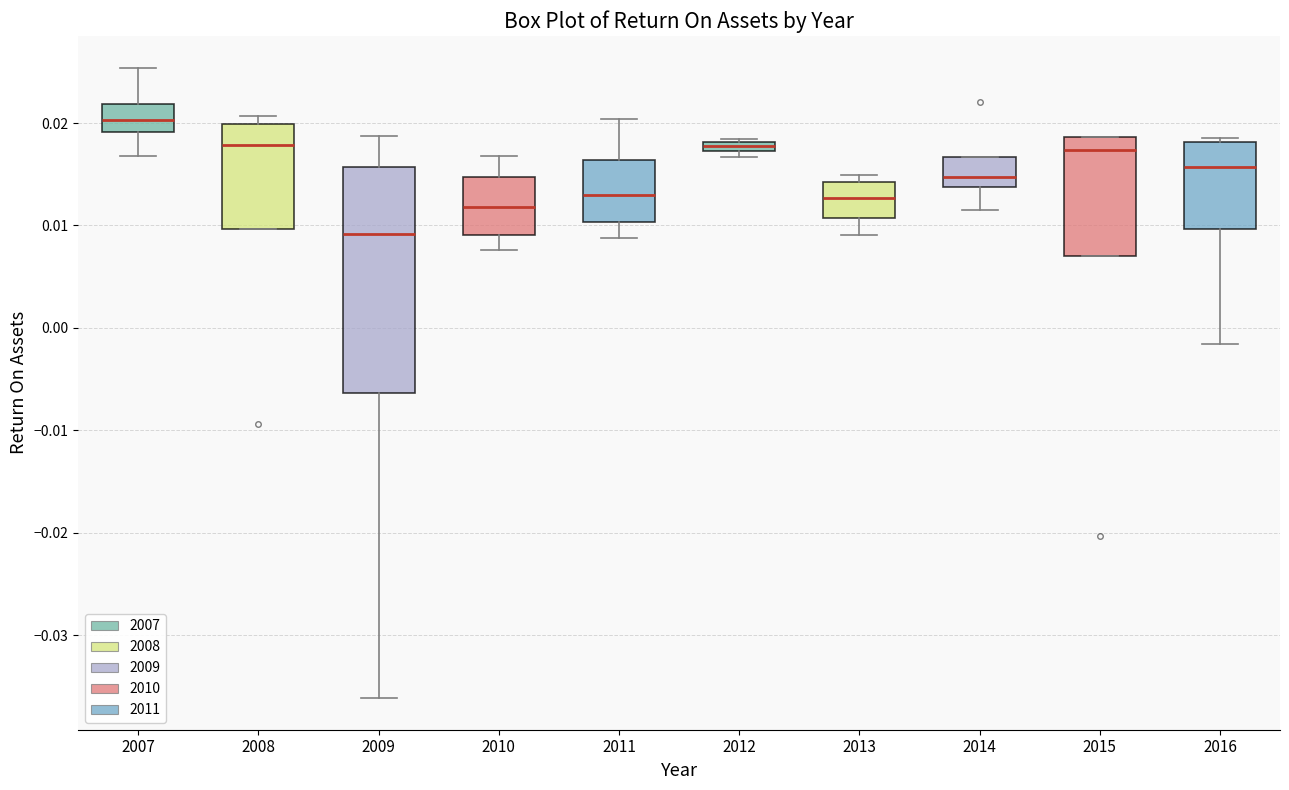

Comparing the boxes themselves (not the whiskers), which one is the tallest?

2009